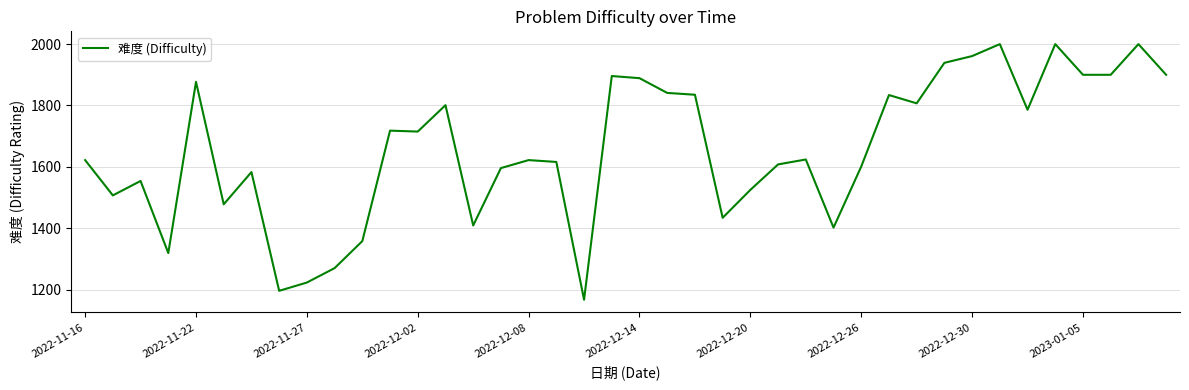

What is the difference between the maximum and minimum values?

833